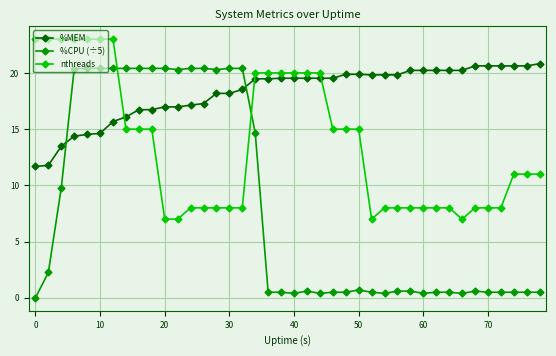

What is the maximum value shown in the chart?

23.0